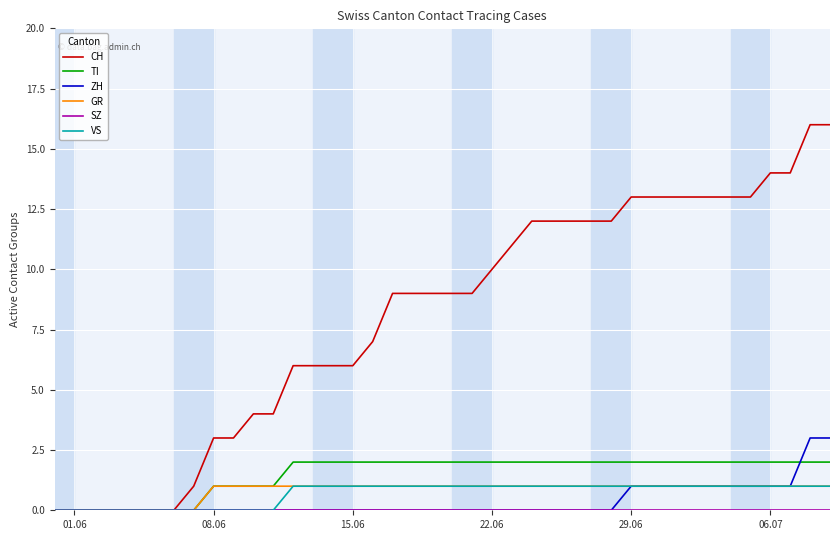

Which series has the largest total across all categories?

CH